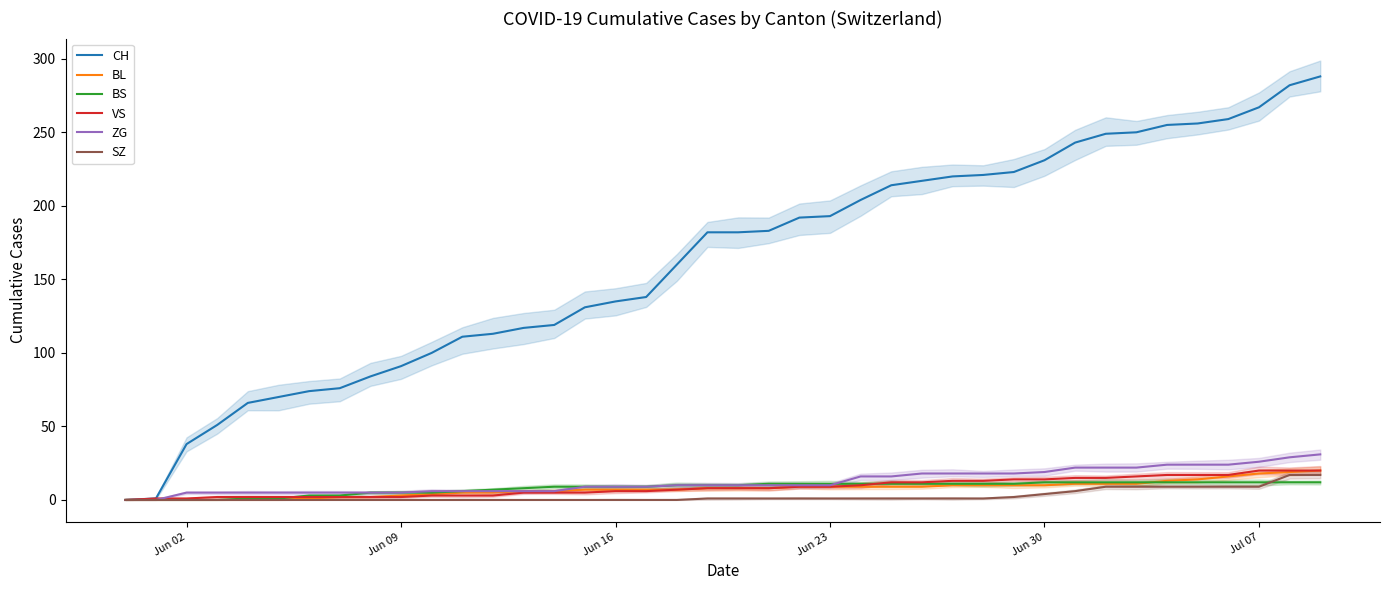

What is the maximum value for ZG?

31